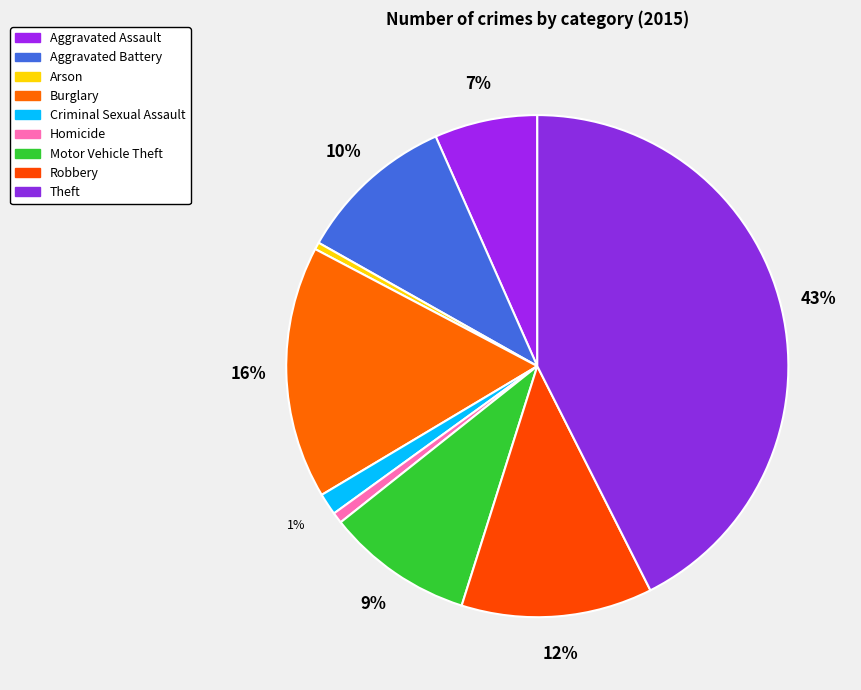

To the nearest percent, what is the combined percentage of Arson and Homicide?

1%